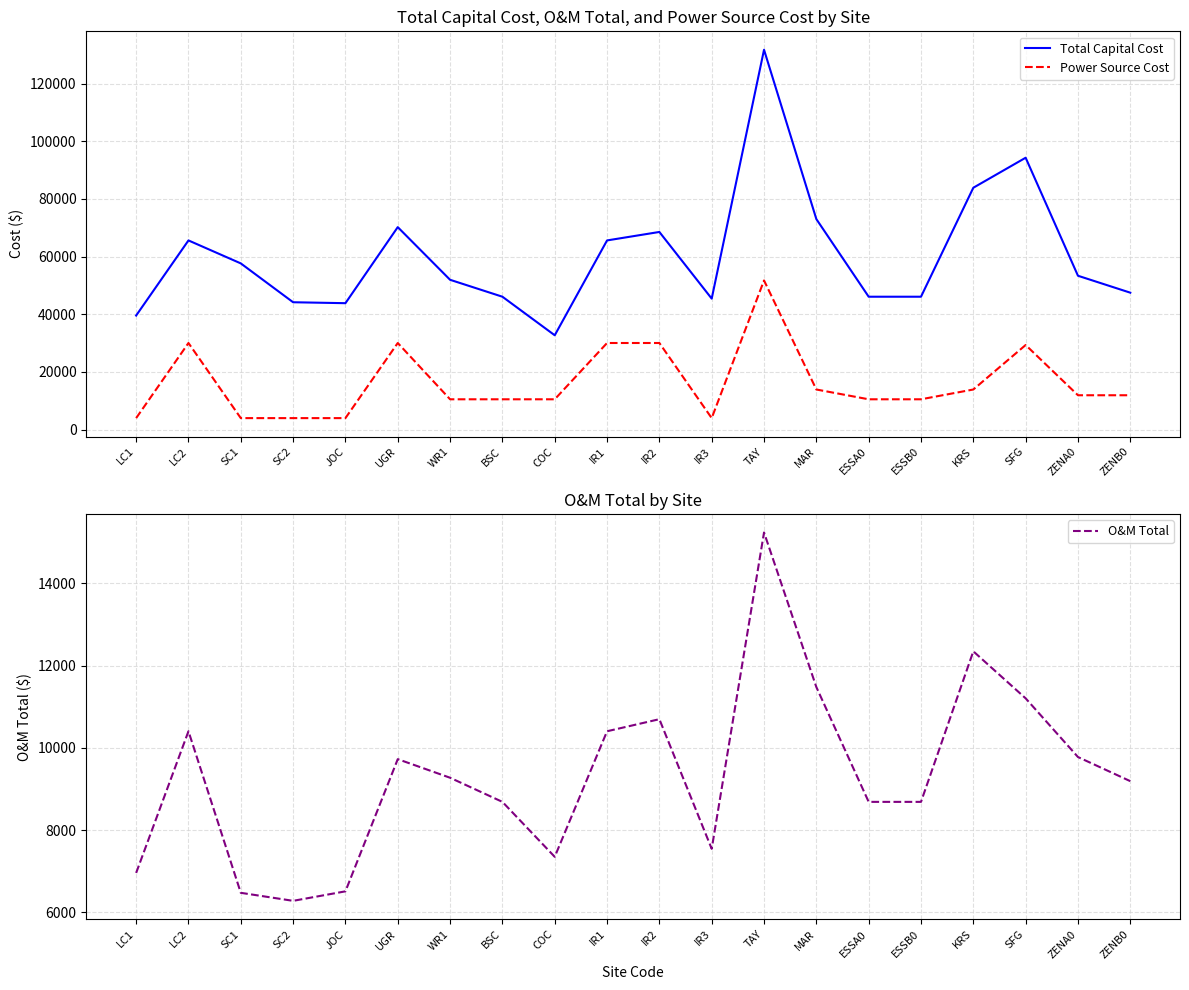

The value of O&M Total at SC2 is 11036.8. True or false?

False